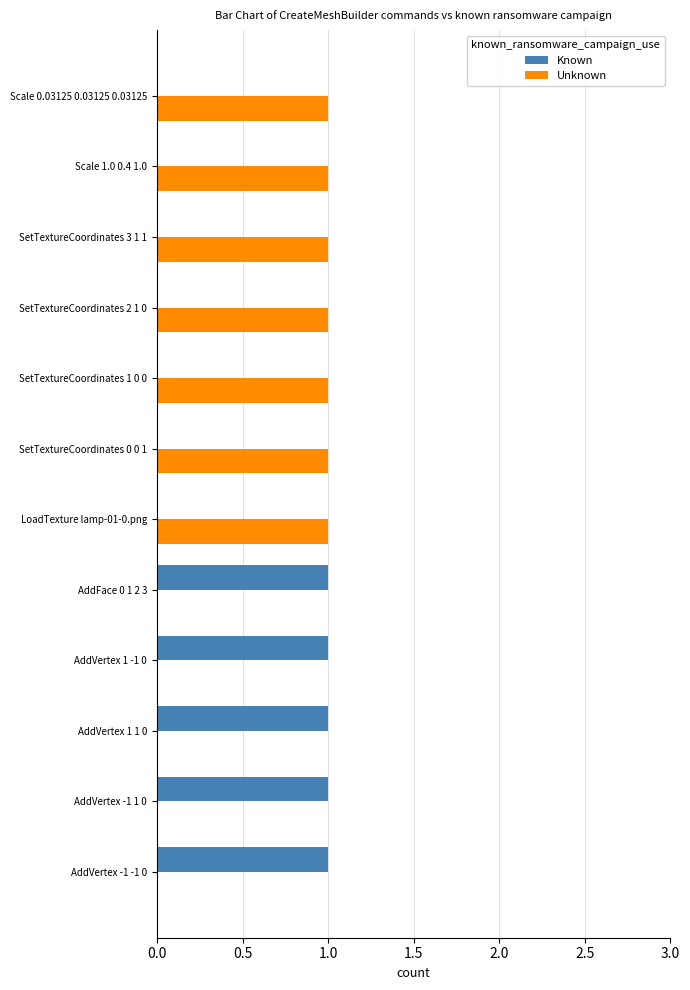

The Unknown series shows 0 at AddFace 0 1 2 3. True or false?

True